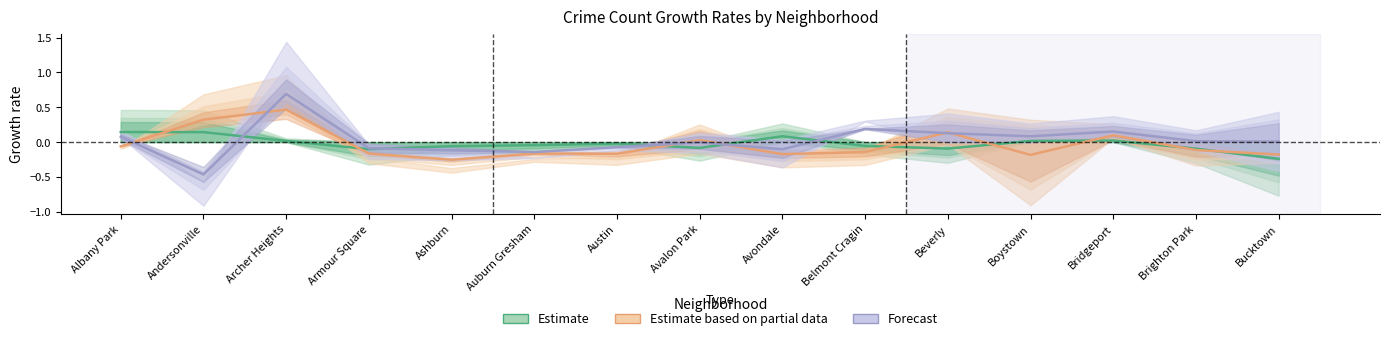

At which label does Estimate based on partial data reach its peak?

Archer Heights